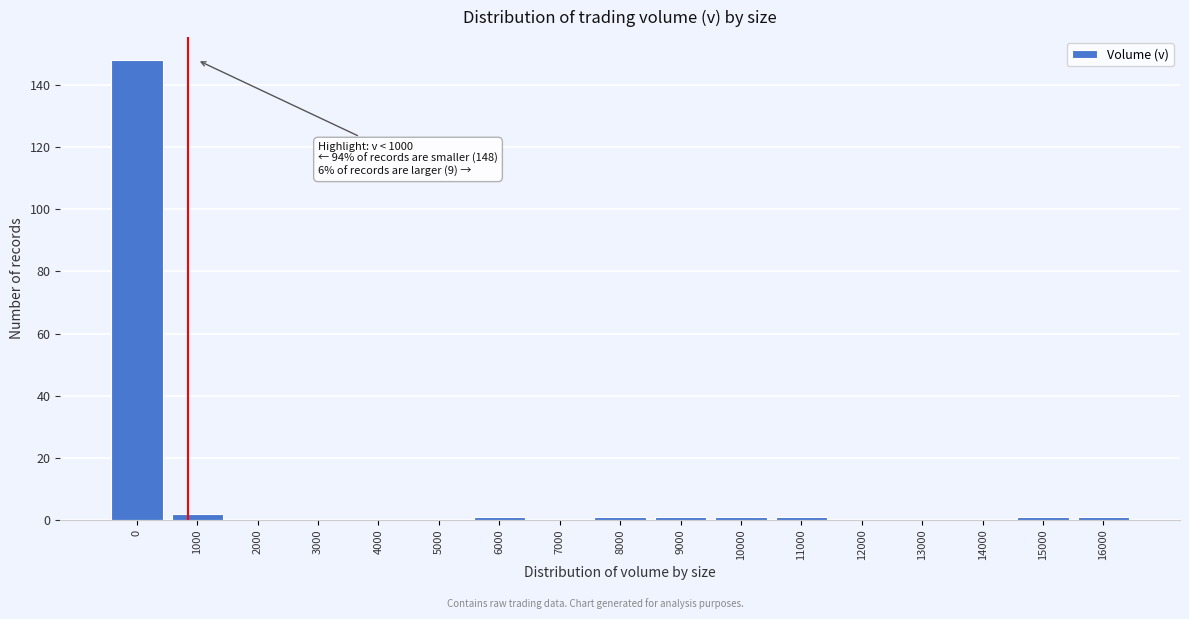

Reading left to right, extract all data points from this chart.

0=148	1000=2	2000=0	3000=0	4000=0	5000=0	6000=1	7000=0	8000=1	9000=1	10000=1	11000=1	12000=0	13000=0	14000=0	15000=1	16000=1